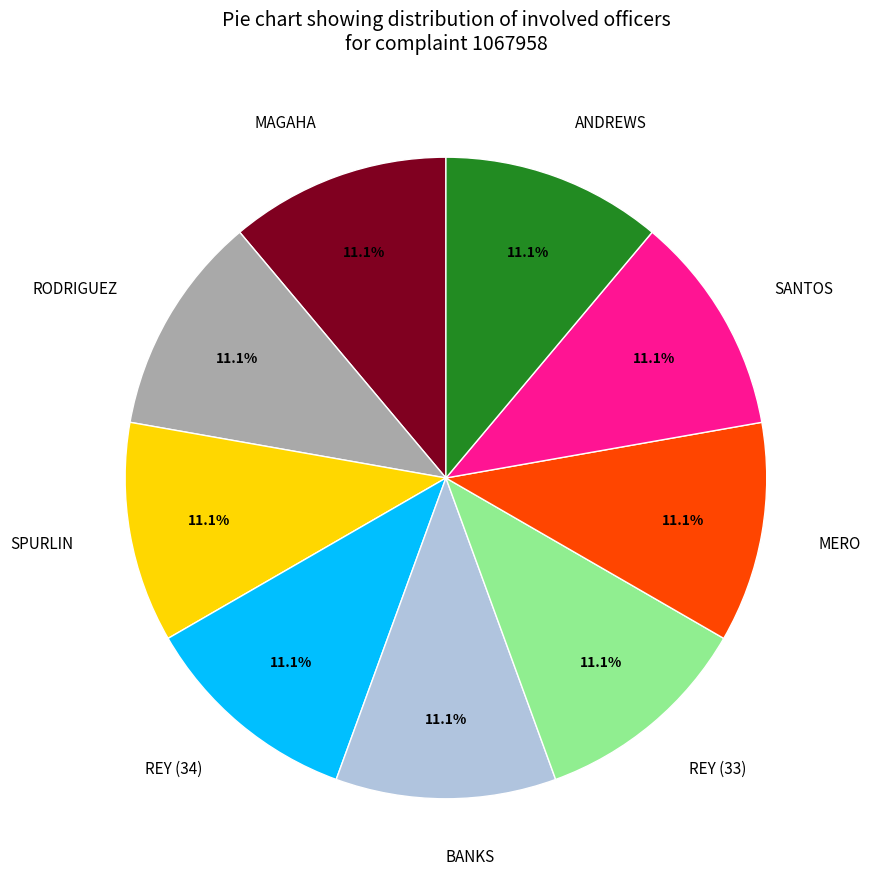

Is there a majority slice in this chart?

No